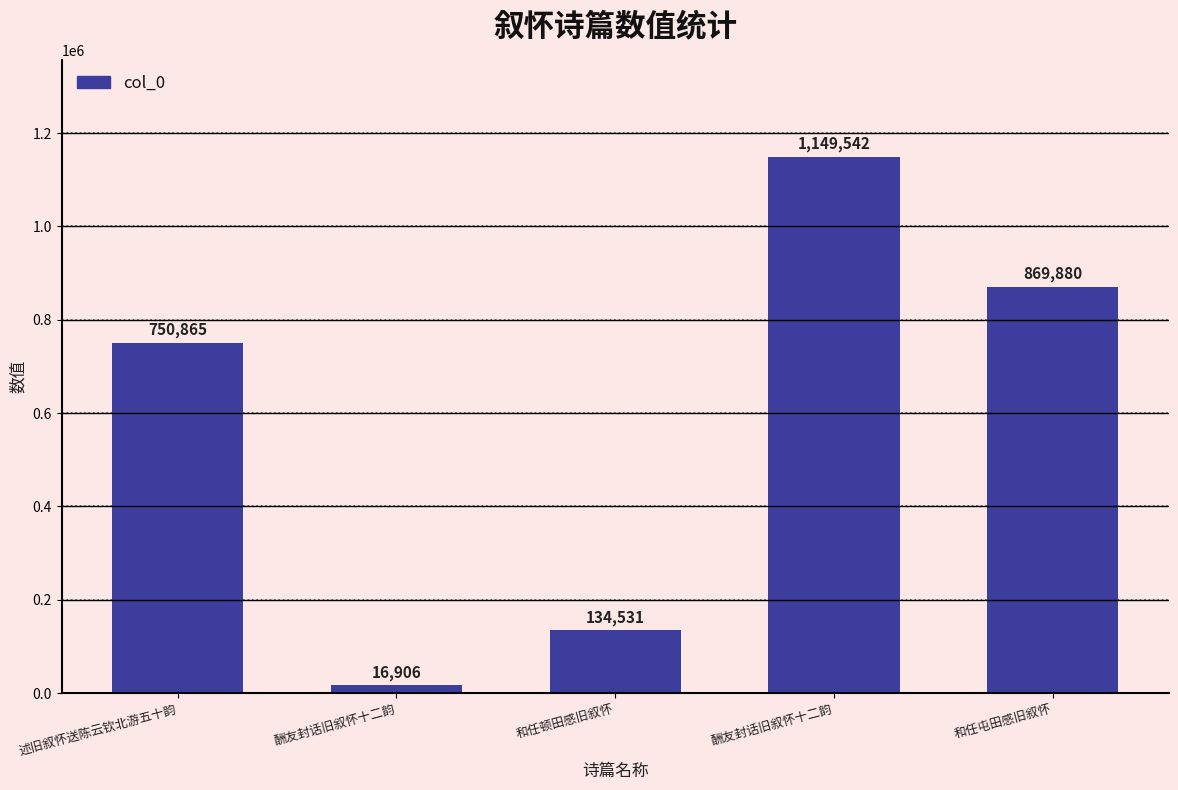

True or false: the data shows 7036 at 酬友封话旧叙怀十二韵.

False